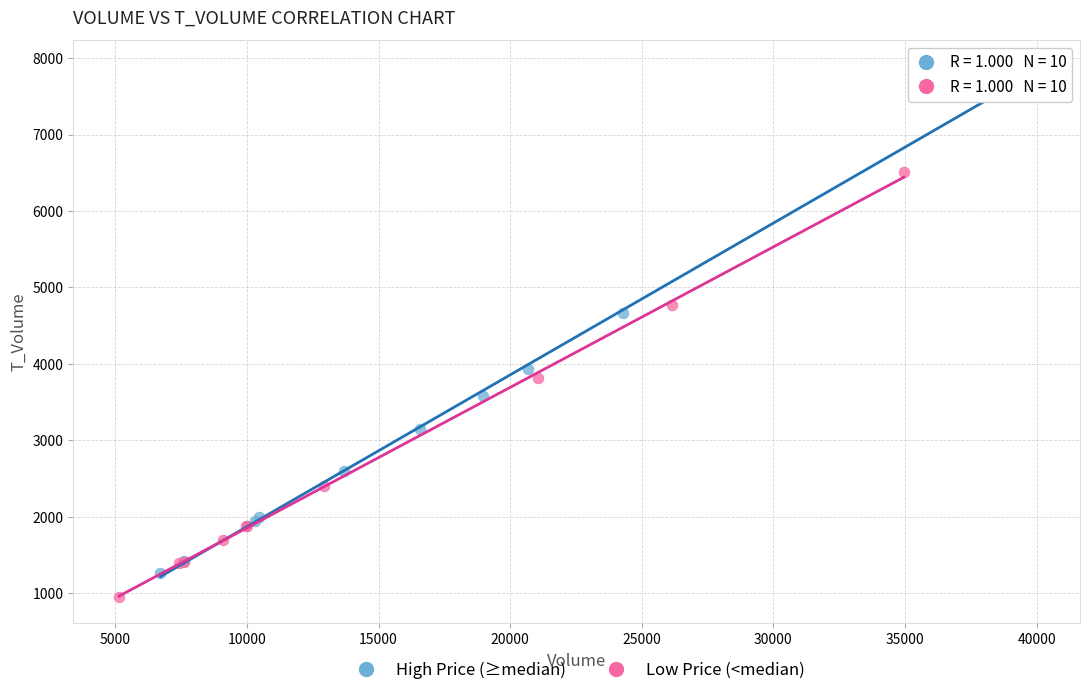

Which series has the widest spread of Y values?

High Price (≥median)